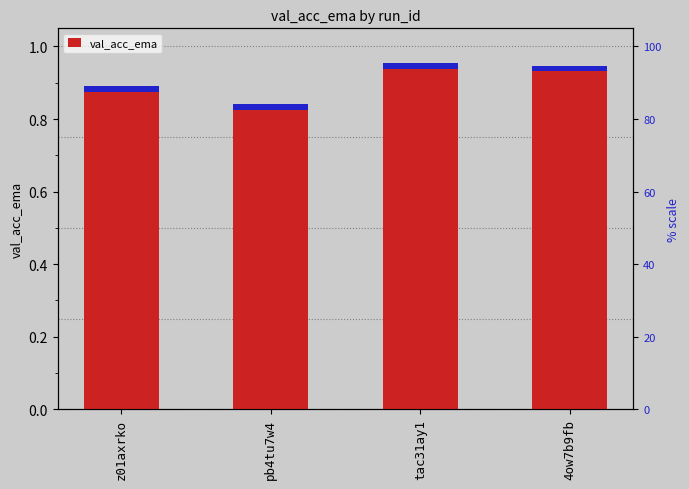

What is the label of the 2nd bar from the right?

tac31ay1